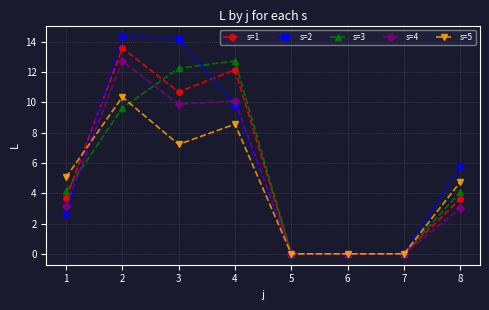

Is it true that s=3 equals 0.0 at 6?

True